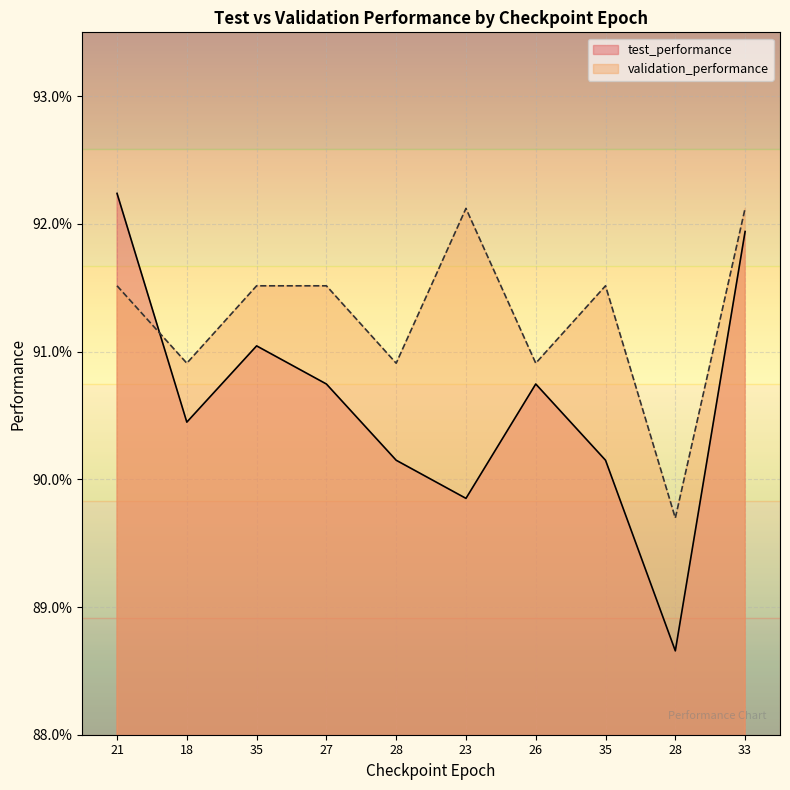

How many test_performance values are between 0 and 1?

10